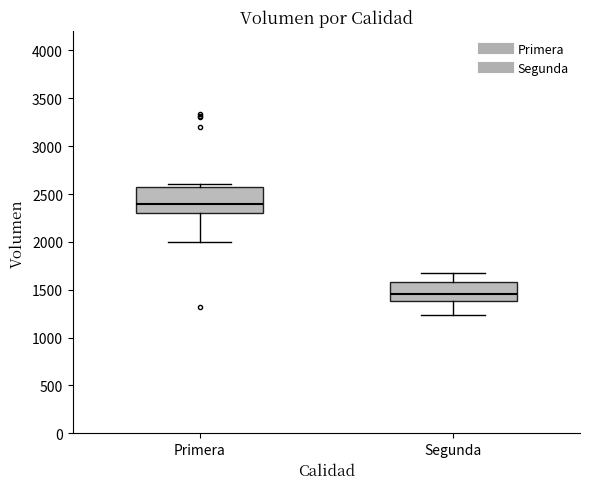

Reading left to right, read every box against the y-axis: the position of its median line, the range the box covers, and the ends of its whiskers. The values are not printed on the chart, so give them approximately, as read against the axis.

Primera: median 2400, box 2300 to 2550, whiskers 2000 to 2600
Segunda: median 1450, box 1400 to 1600, whiskers 1250 to 1700